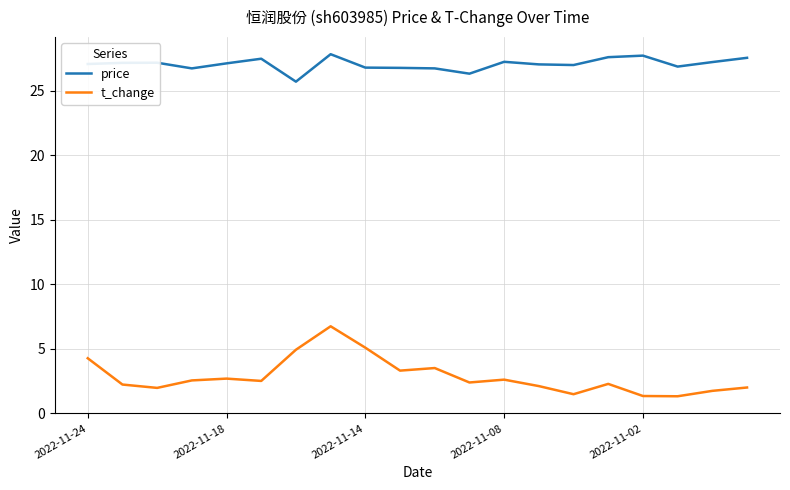

At how many categories does at least one series exceed 9?

20